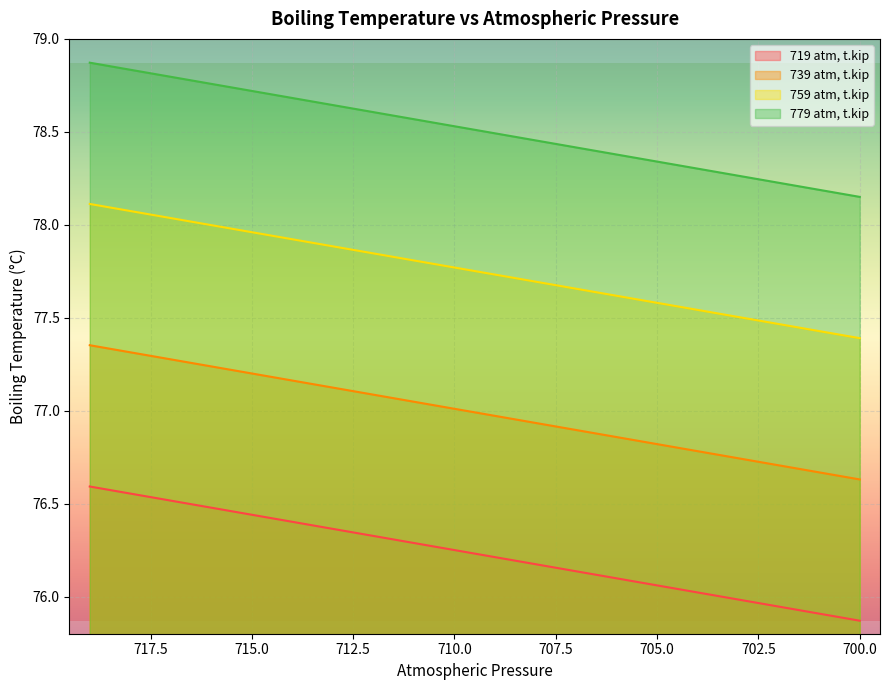

At which category does the chart reach its peak across all series?

719